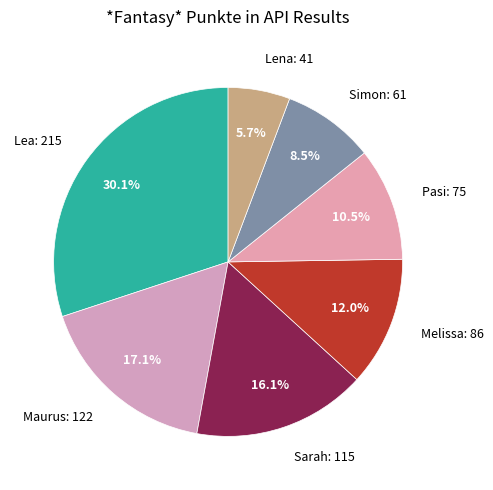

How many slices are in this pie chart?

7